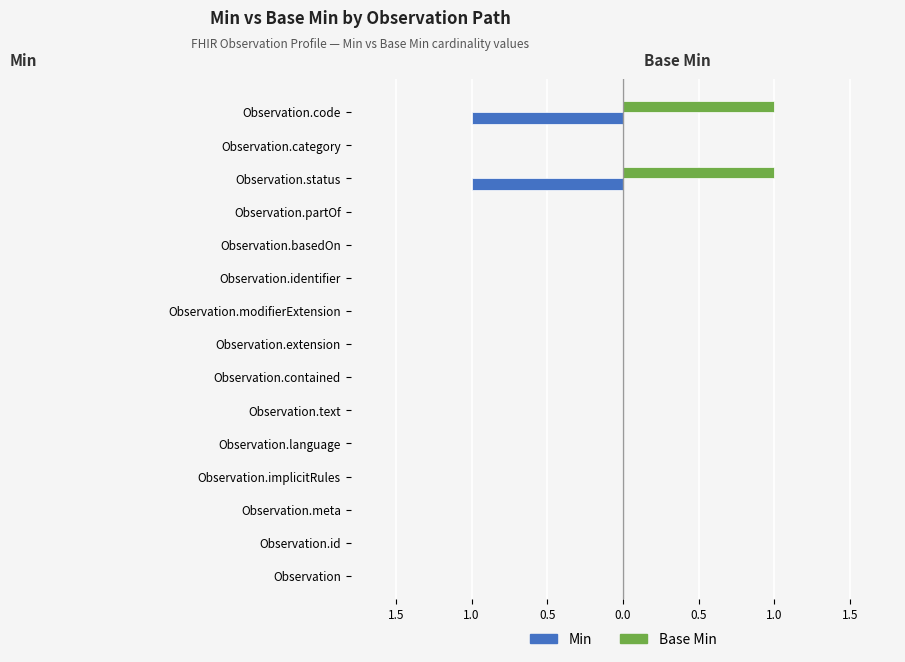

What are all the series names shown in the legend?

Min, Base Min